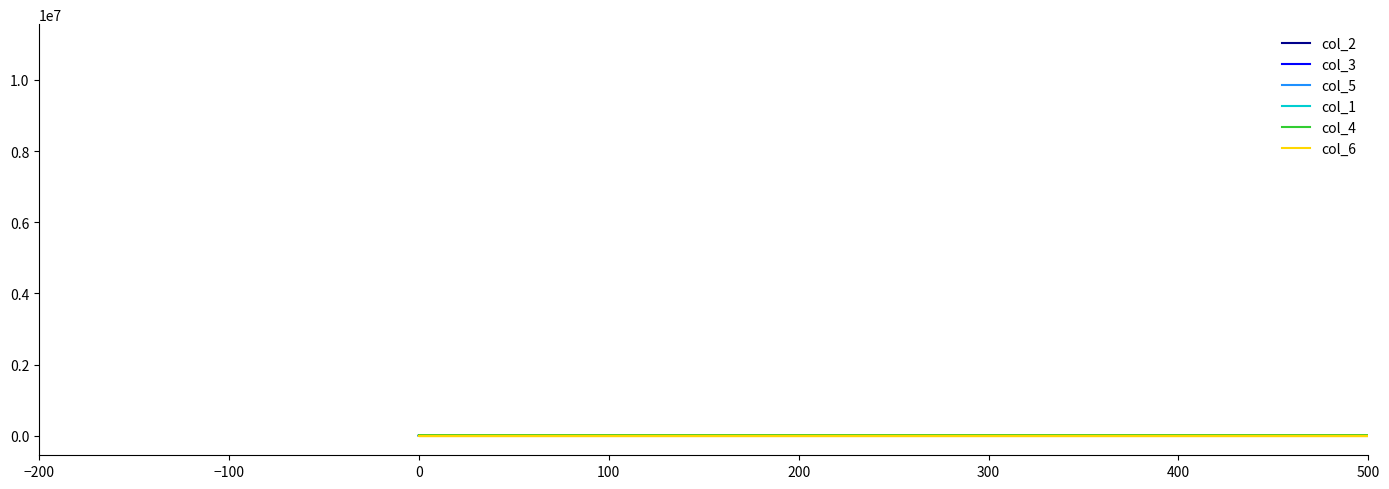

What are all the series names shown in the legend?

col_2, col_3, col_5, col_1, col_4, col_6